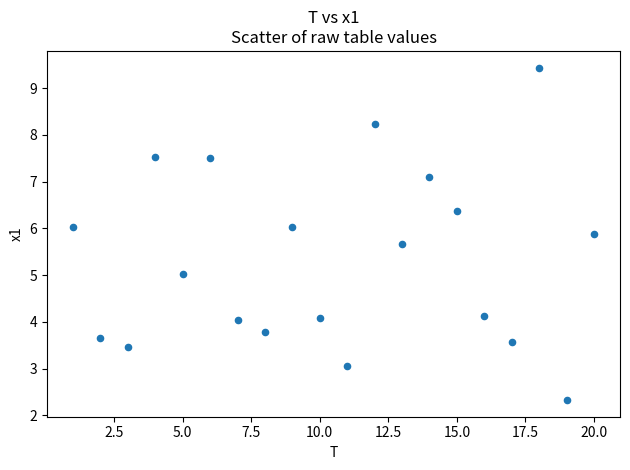

What is the range of X values (max minus min)?

19.0